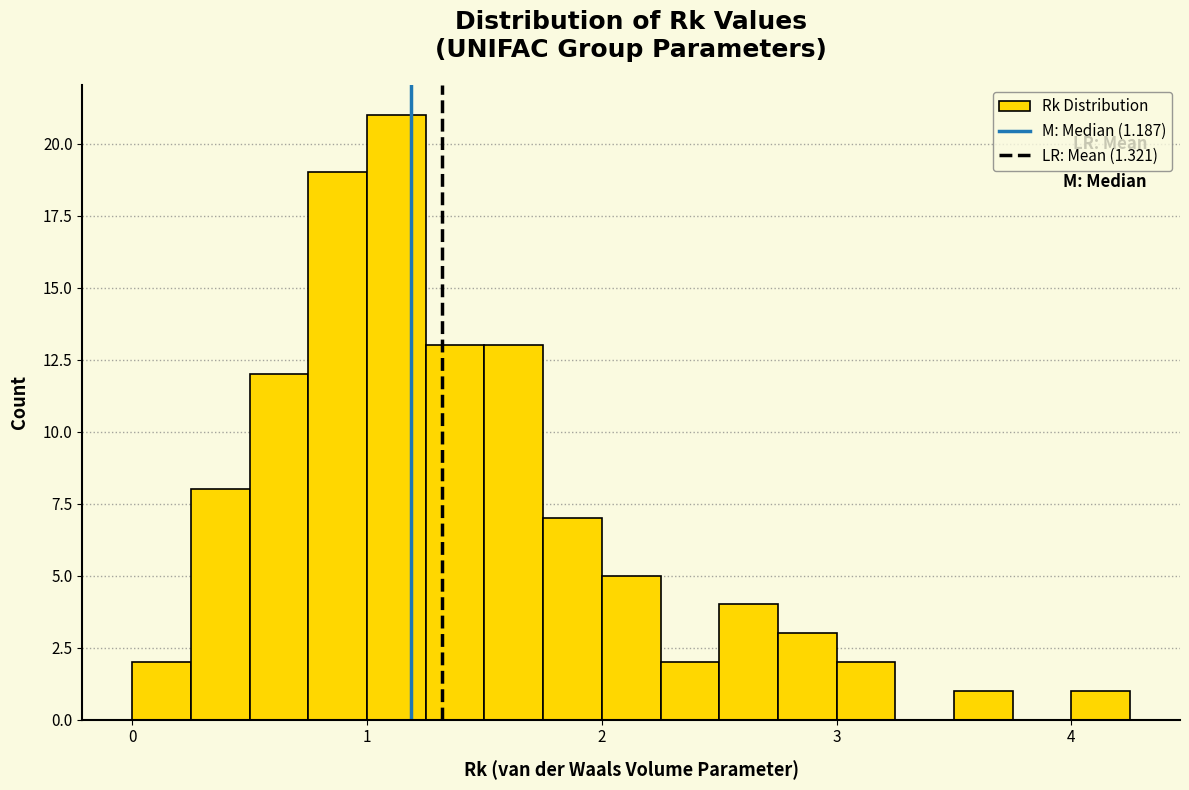

Around what value on the x-axis is the tallest bar? Give the approximate position of its centre, as read against the axis.

1.1